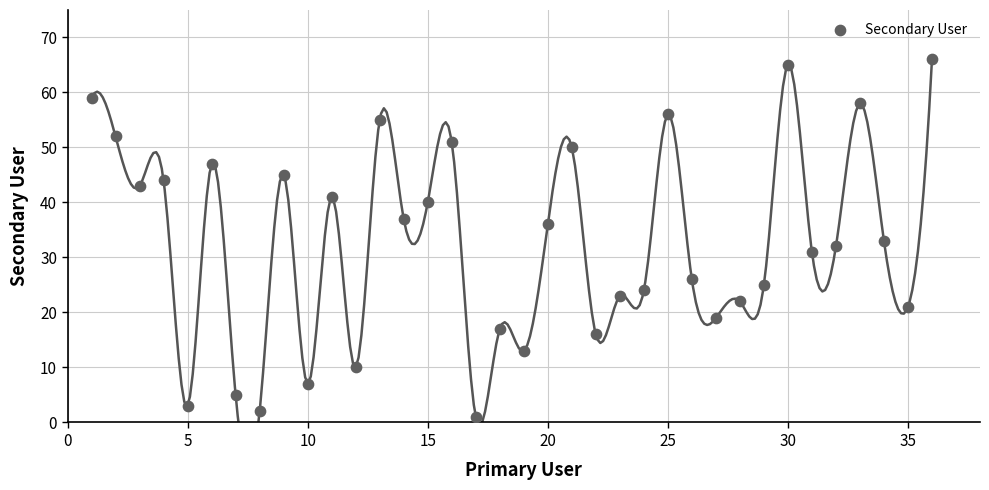

What is the range of X values (max minus min)?

35